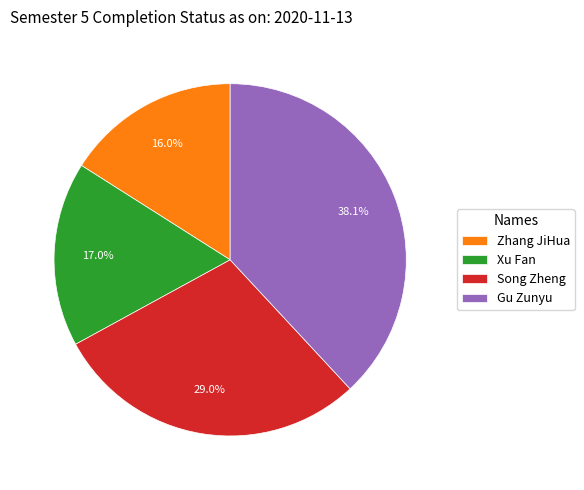

What percentage is NOT represented by Gu Zunyu?

61.9%